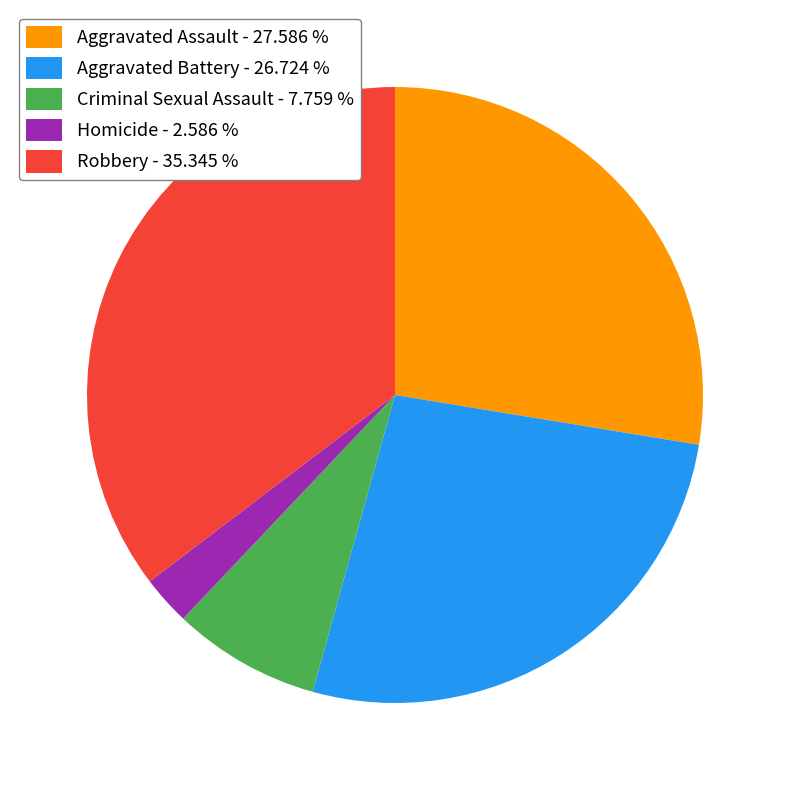

Do Aggravated Battery - 26.724 % and Aggravated Assault - 27.586 % together represent more than half of the pie?

Yes